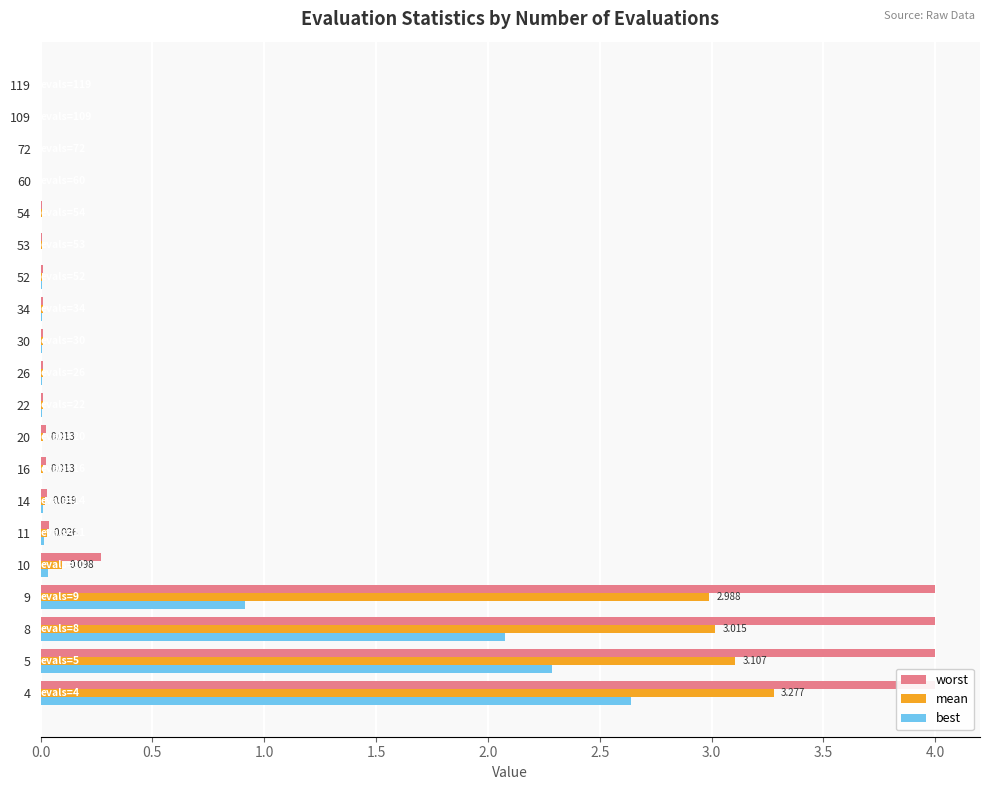

Are the bars grouped side by side (vs. stacked)?

Yes